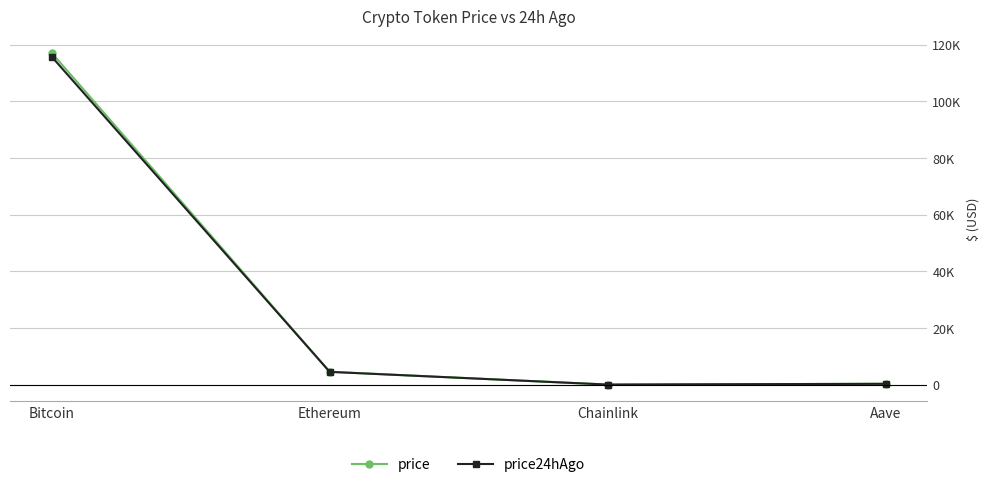

What is the difference between the maximum and minimum values in the price series?

117138.5